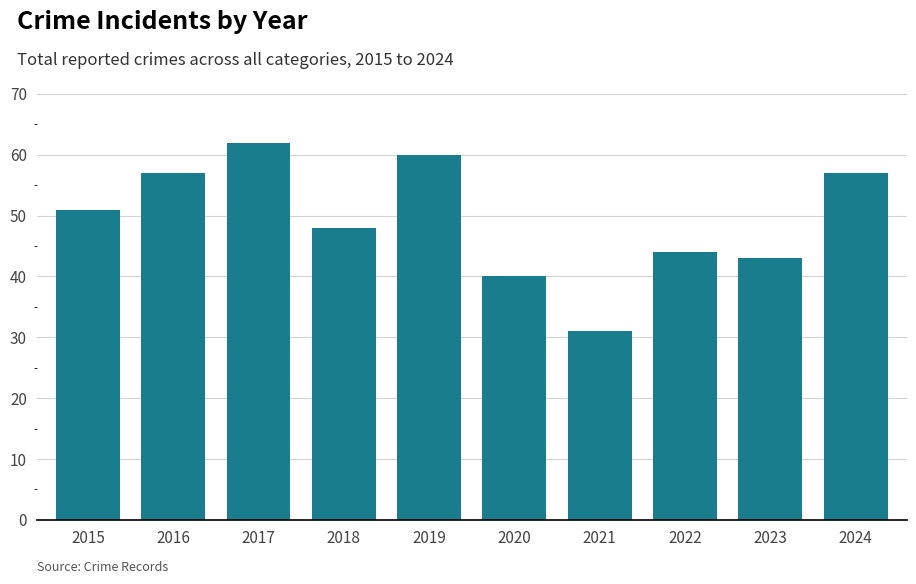

What is the ratio of the value at 2020 to the value at 2017?

0.6